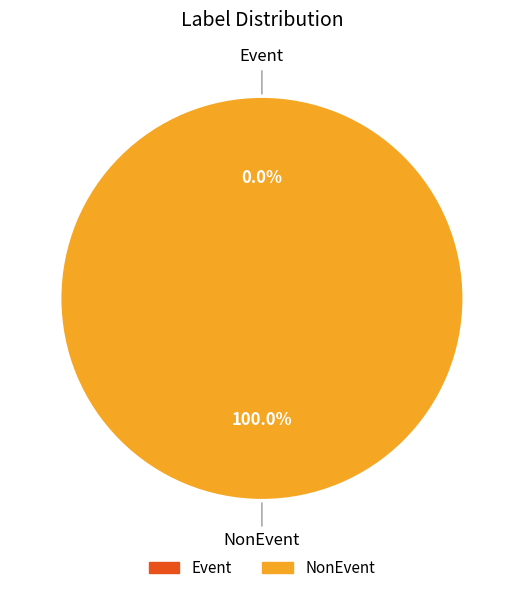

The Event slice represents 0% of the pie. True or false?

True